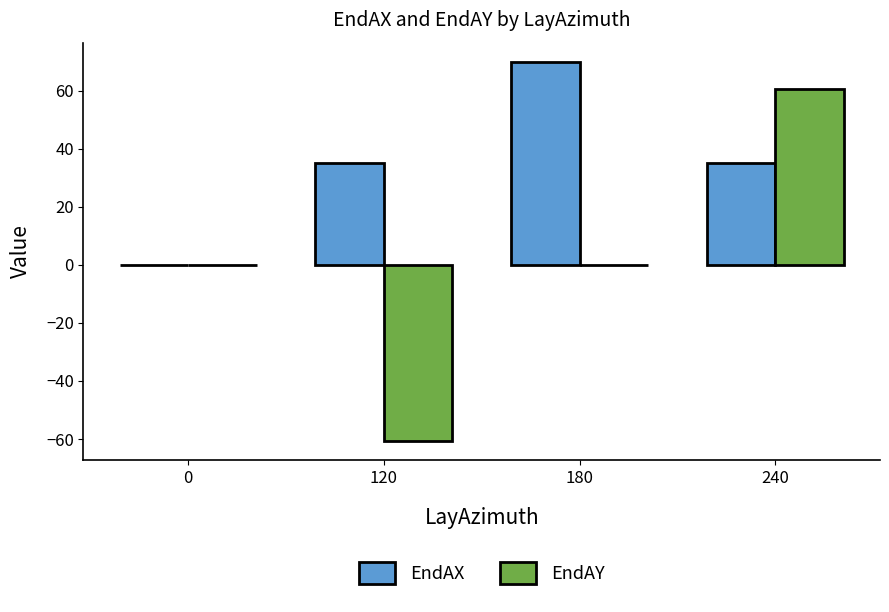

What is the difference between the EndAX values at 180 and 240?

35.0